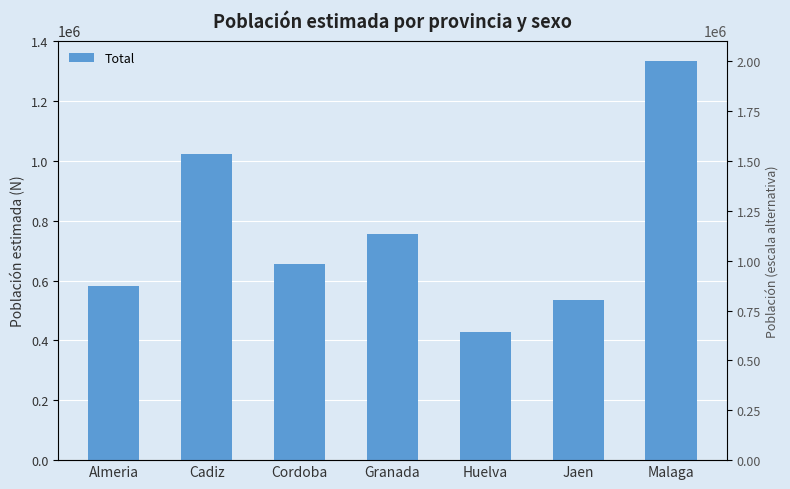

What is the label of the 1st bar from the right?

Malaga